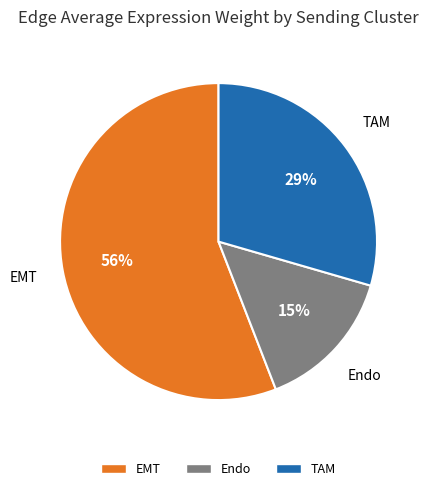

To the nearest percent, what is the average slice percentage?

33%